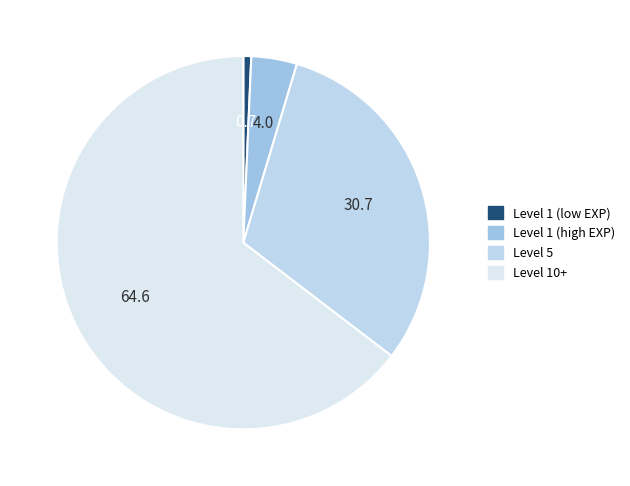

What is the smallest slice in the pie chart?

Level 1 (low EXP)